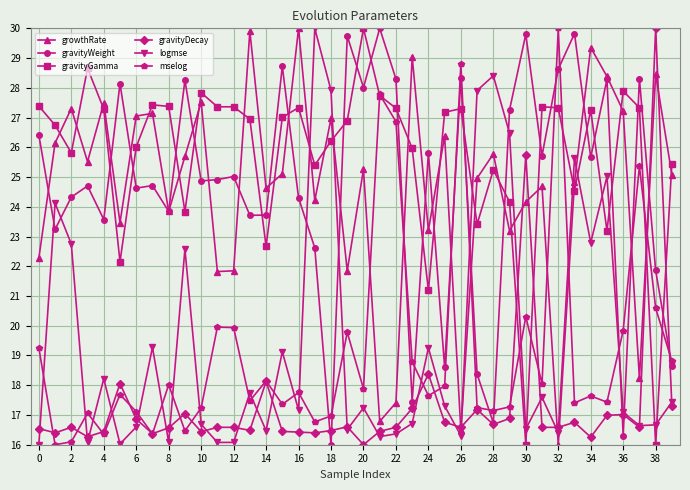

What are all the series names shown in the legend?

growthRate, gravityWeight, gravityGamma, gravityDecay, logmse, mselog